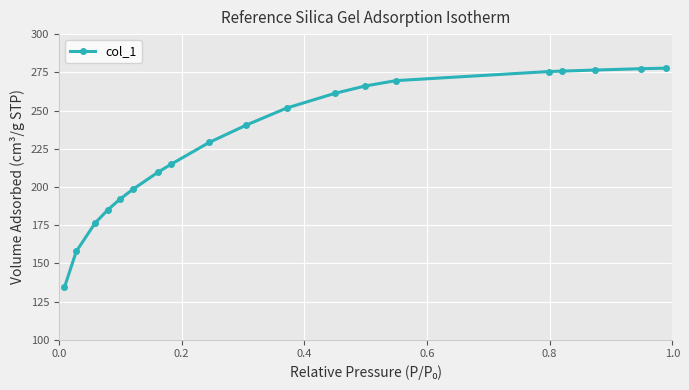

What is the difference between the second highest and second lowest values?

119.6